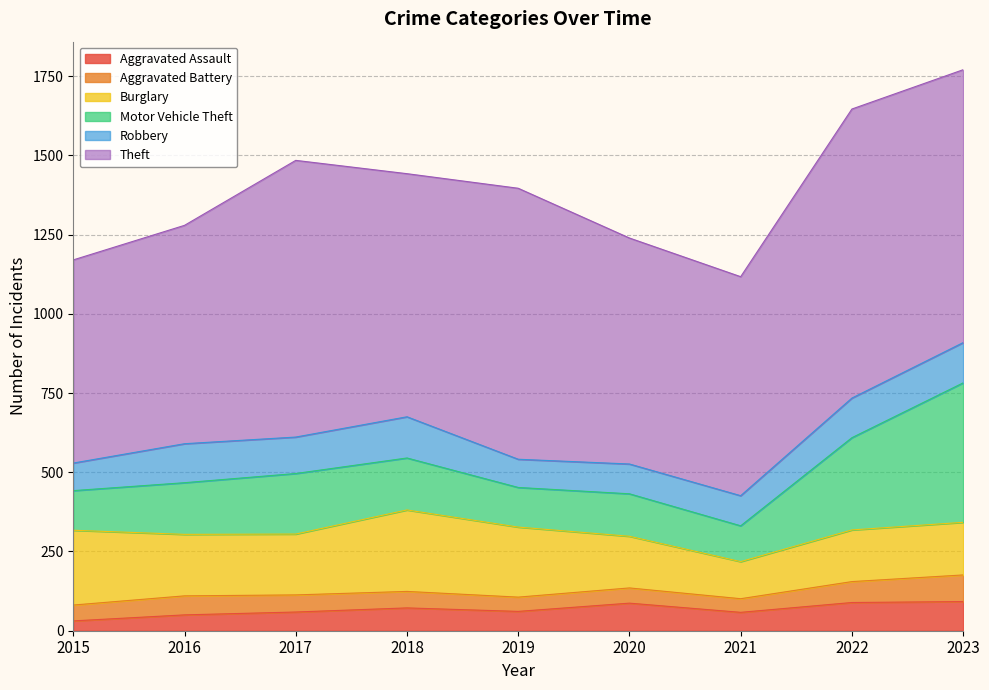

Where is the first local minimum for Motor Vehicle Theft?

2019